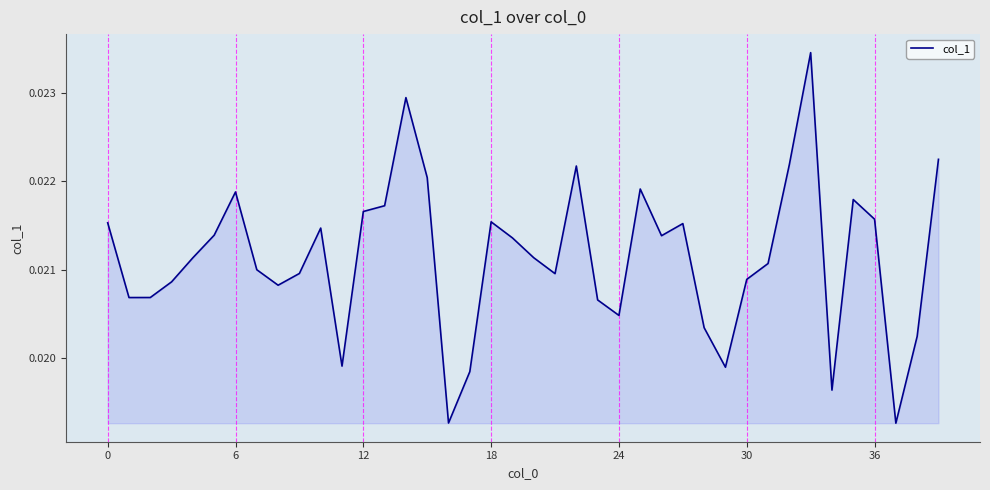

Count the number of data series in this chart.

1